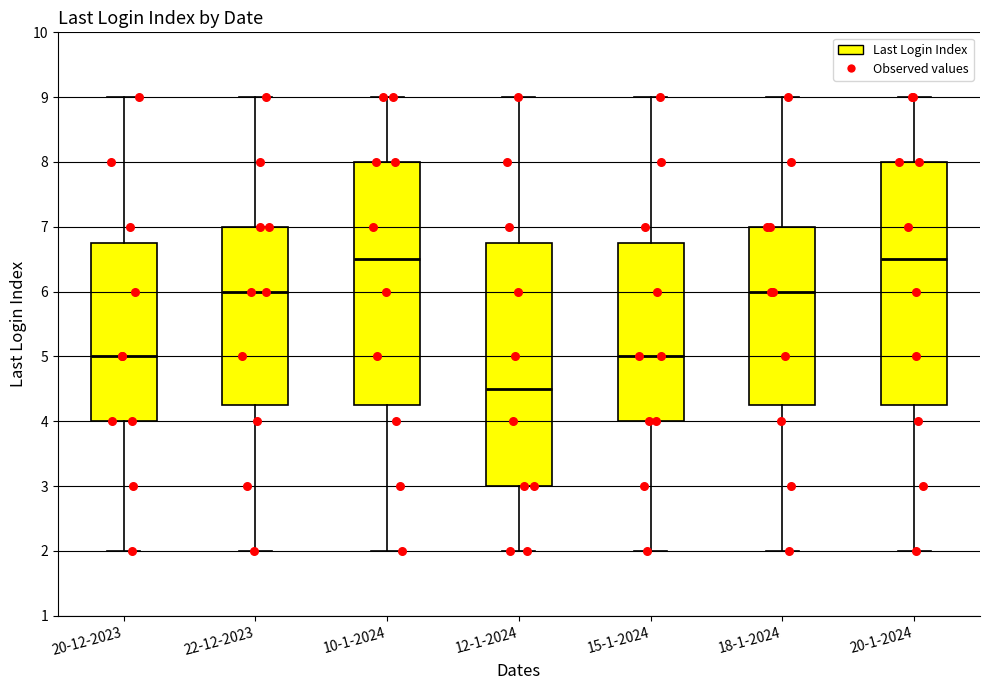

Reading left to right, transcribe this box plot: for each box, give where its median line is, the range the box spans, and where its two whiskers end, as read against the y-axis. The values are not printed on the chart, so give them approximately, as read against the axis.

20-12-2023: median 5.0, box 4.0 to 6.8, whiskers 2.0 to 9.0
22-12-2023: median 6.0, box 4.3 to 7.0, whiskers 2.0 to 9.0
10-1-2024: median 6.5, box 4.3 to 8.0, whiskers 2.0 to 9.0
12-1-2024: median 4.5, box 3.0 to 6.8, whiskers 2.0 to 9.0
15-1-2024: median 5.0, box 4.0 to 6.8, whiskers 2.0 to 9.0
18-1-2024: median 6.0, box 4.3 to 7.0, whiskers 2.0 to 9.0
20-1-2024: median 6.5, box 4.3 to 8.0, whiskers 2.0 to 9.0